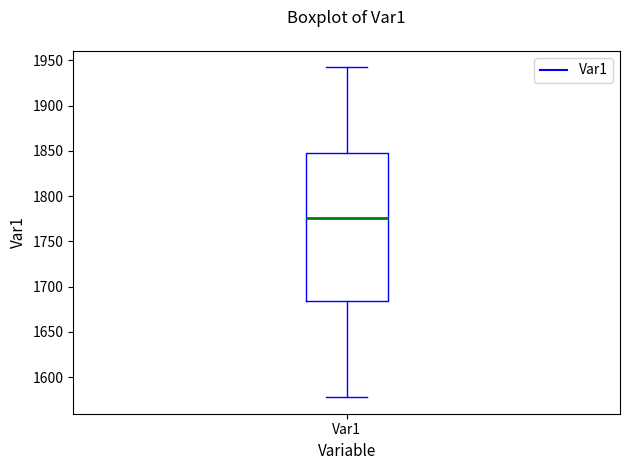

Transcribe this box plot: give where the median line is, the range the box spans, and where the two whiskers end, as read against the y-axis. The values are not printed on the chart, so give them approximately, as read against the axis.

median 1775, box 1685 to 1845, whiskers 1580 to 1940